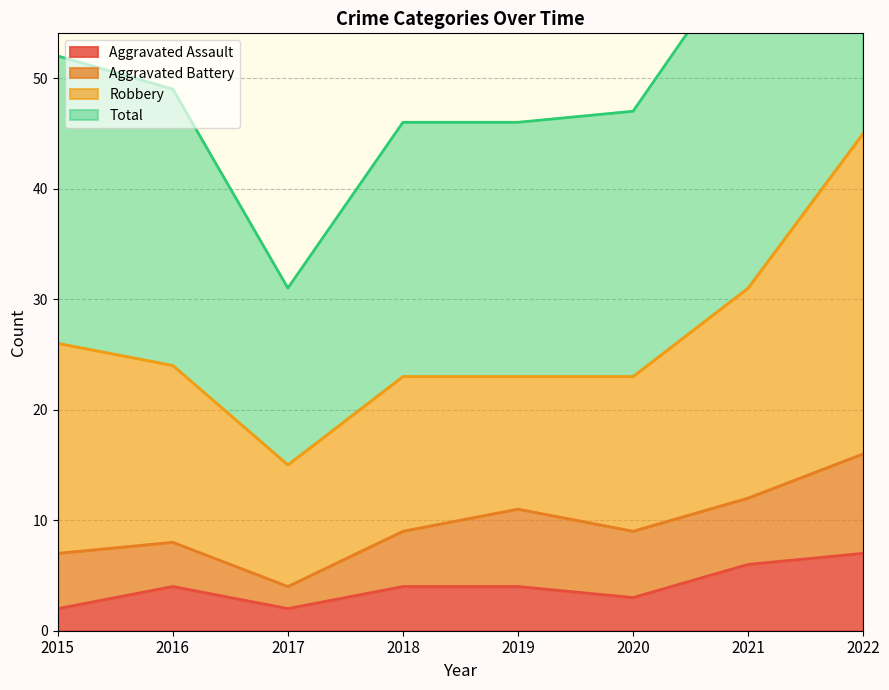

The Aggravated Assault series shows 7 at 2018. True or false?

False